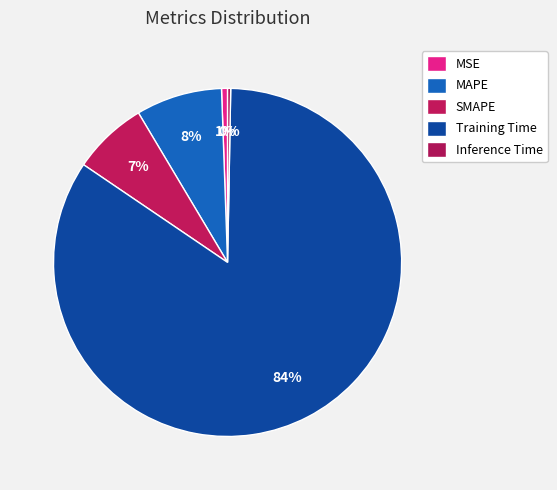

What is the change in value from MAPE to Training Time?

+2.9